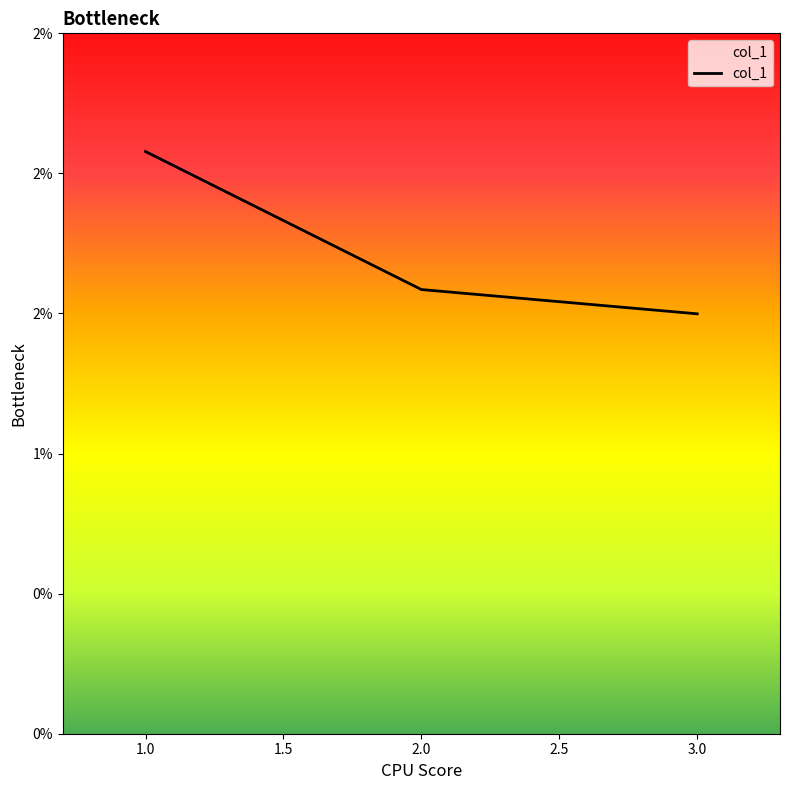

Is it true that the value at 2.0 is 0.0?

False